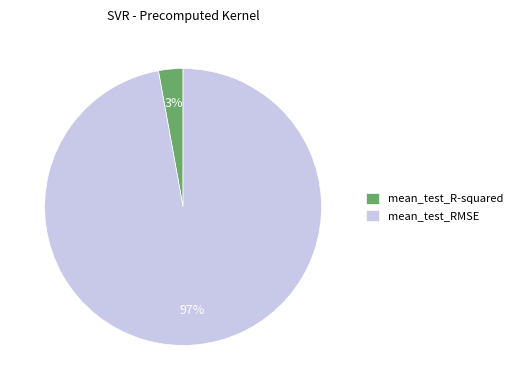

What is the majority slice?

mean_test_RMSE